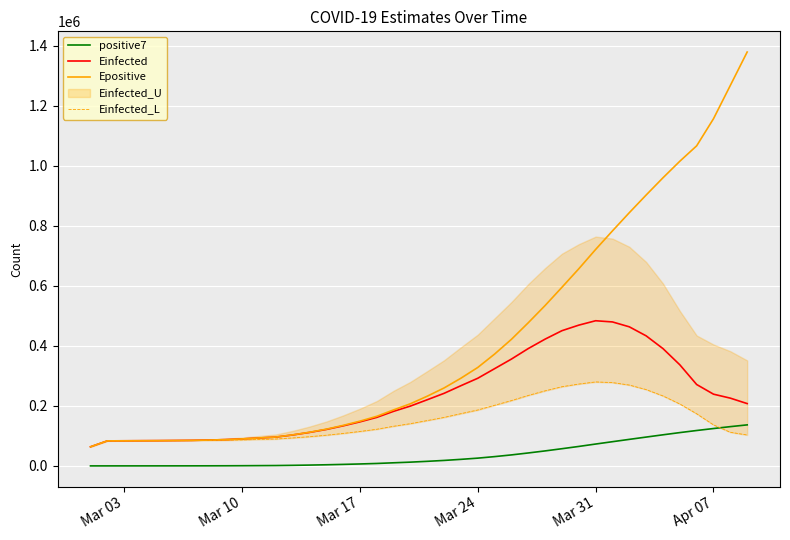

True or false: Einfected and positive7 intersect in this chart.

False